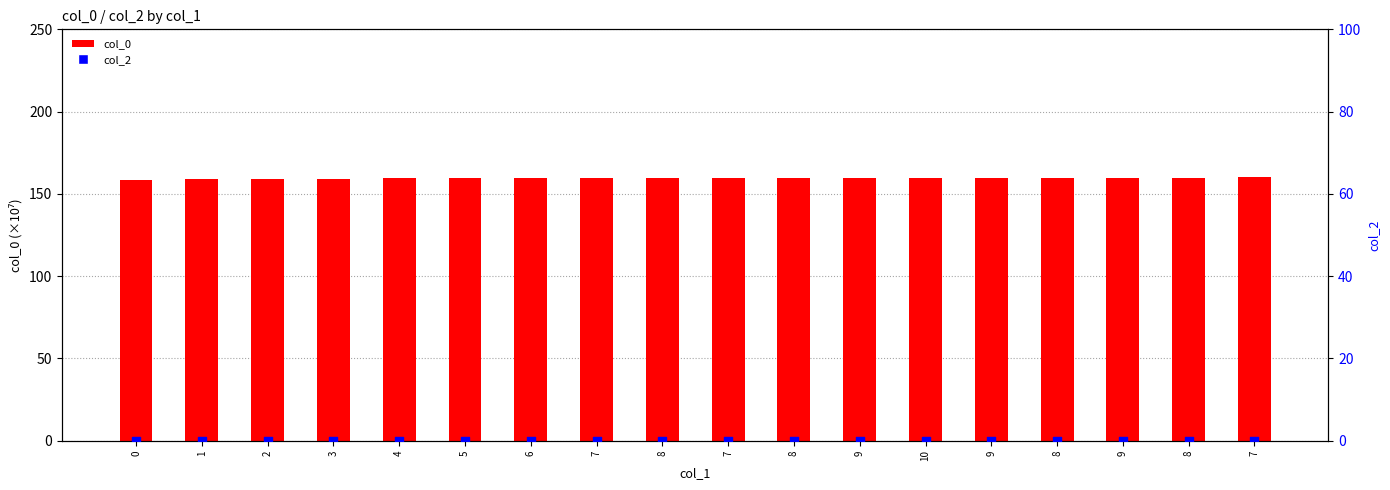

Which series has the largest total across all categories?

col_0